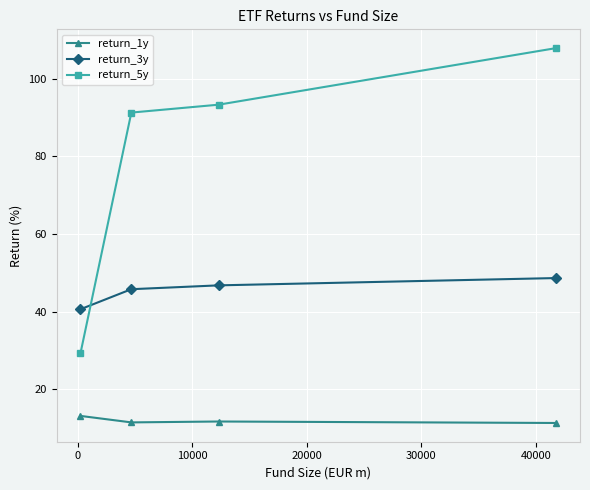

What is the difference between the maximum and minimum values in the return_5y series?

78.6